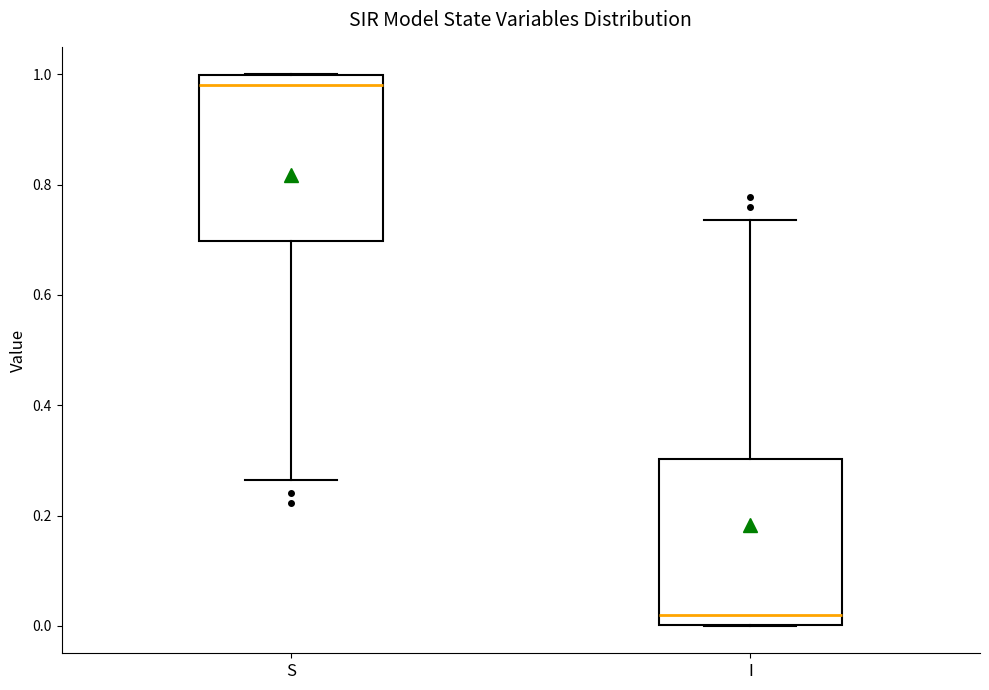

Reading left to right, transcribe this box plot: for each box, give where its median line is, the range the box spans, and where its two whiskers end, as read against the y-axis. The values are not printed on the chart, so give them approximately, as read against the axis.

S: median 0.98, box 0.70 to 1.00, whiskers 0.26 to 1.00
I: median 0.02, box 0.00 to 0.30, whiskers 0.00 to 0.74